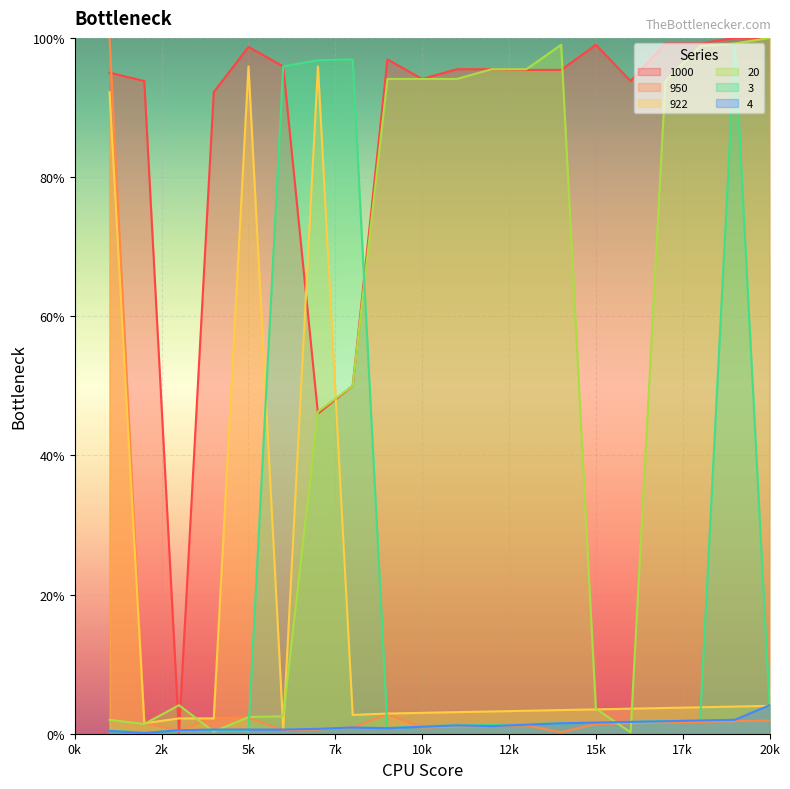

What is the greatest value displayed?

100.0